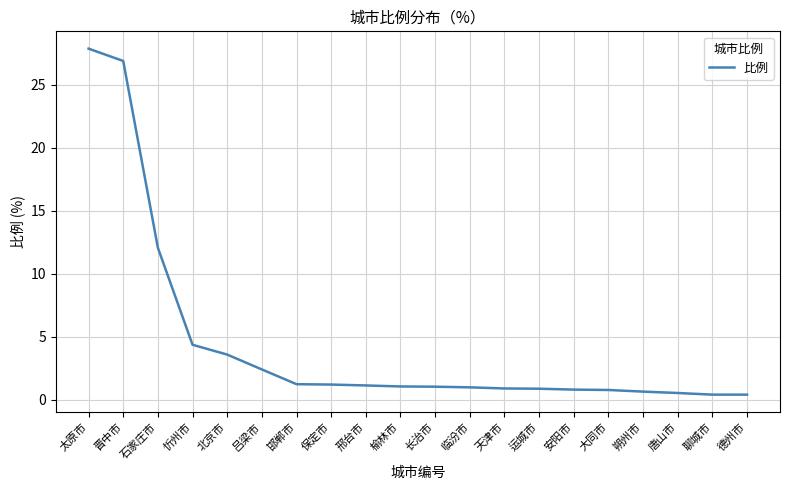

What is the difference between the values at 榆林市 and 大同市?

0.3